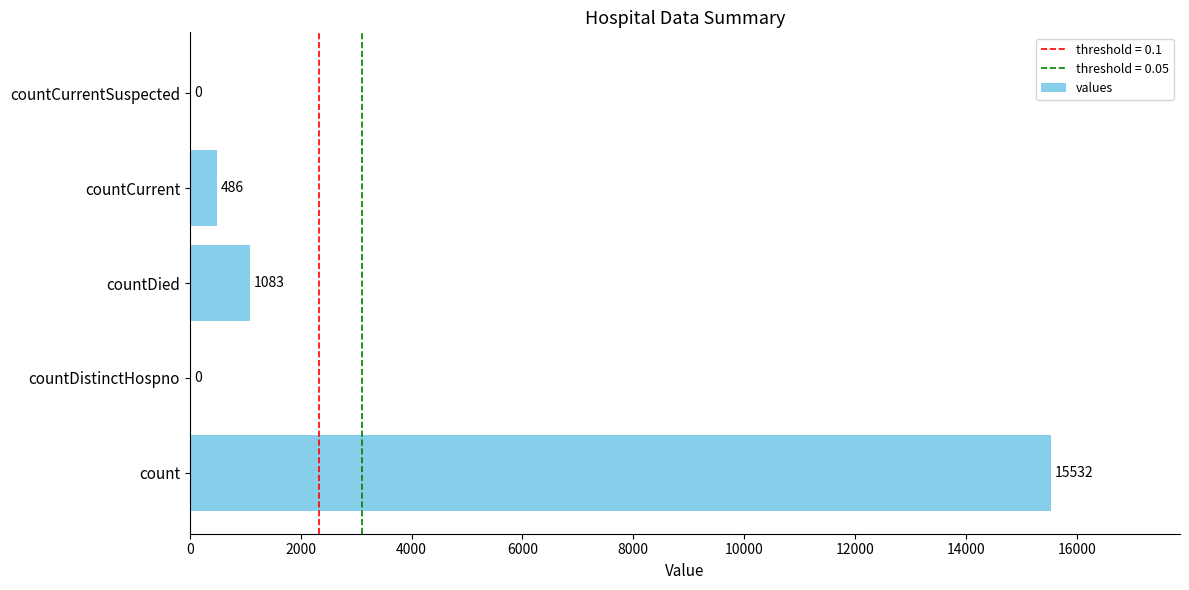

What is the sum of all values?

17101